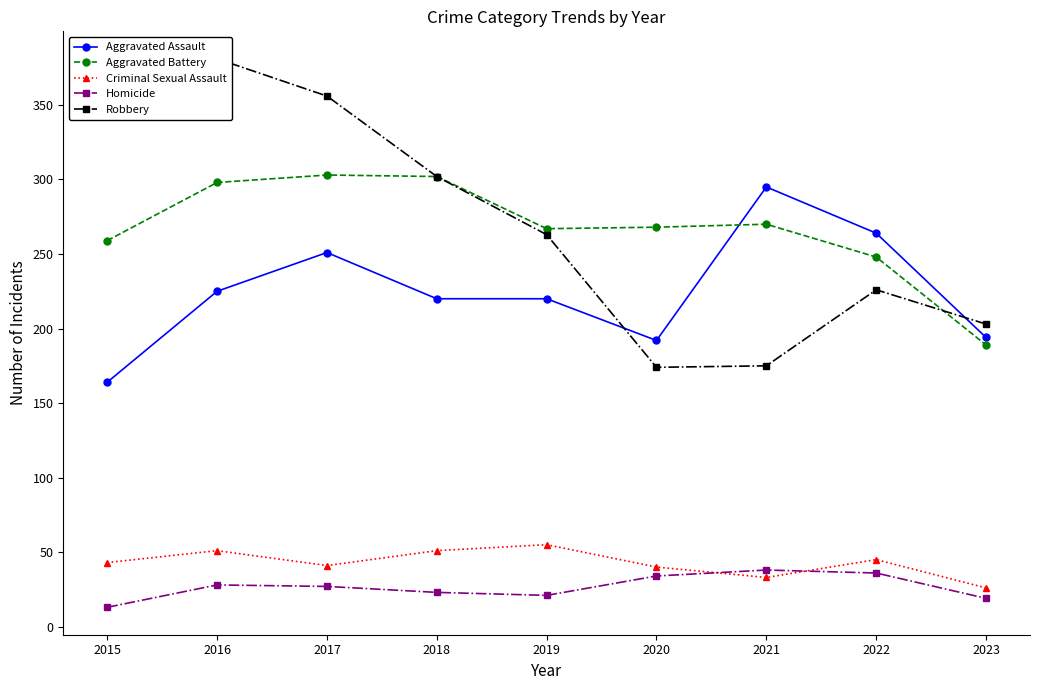

What are all the series names shown in the legend?

Aggravated Assault, Aggravated Battery, Criminal Sexual Assault, Homicide, Robbery